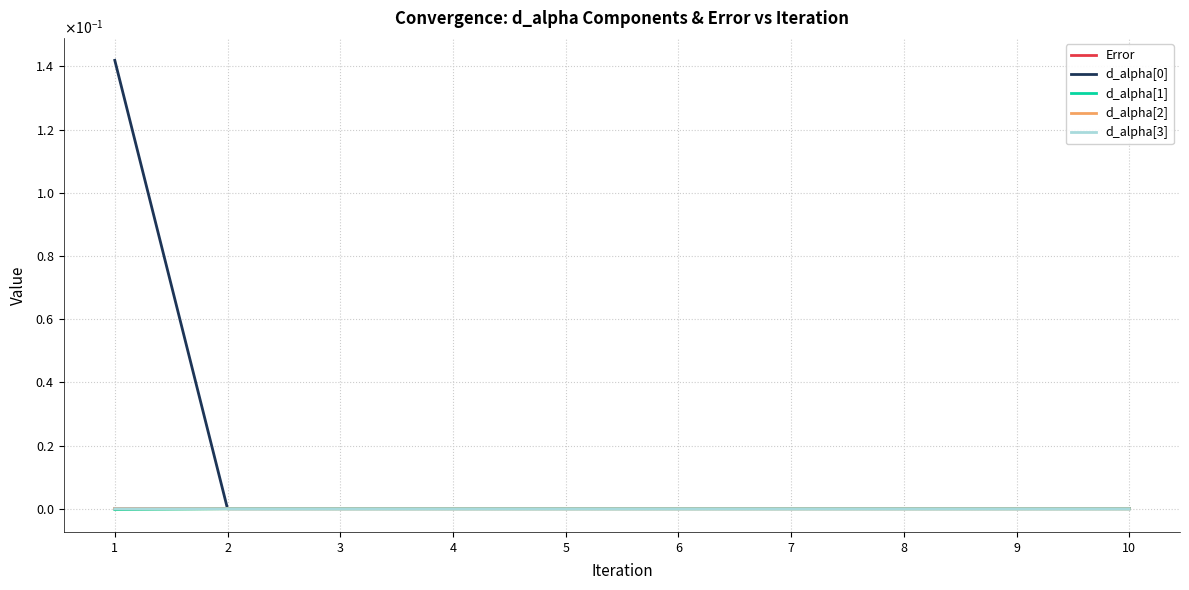

Is this an area chart (filled region under the line)?

No